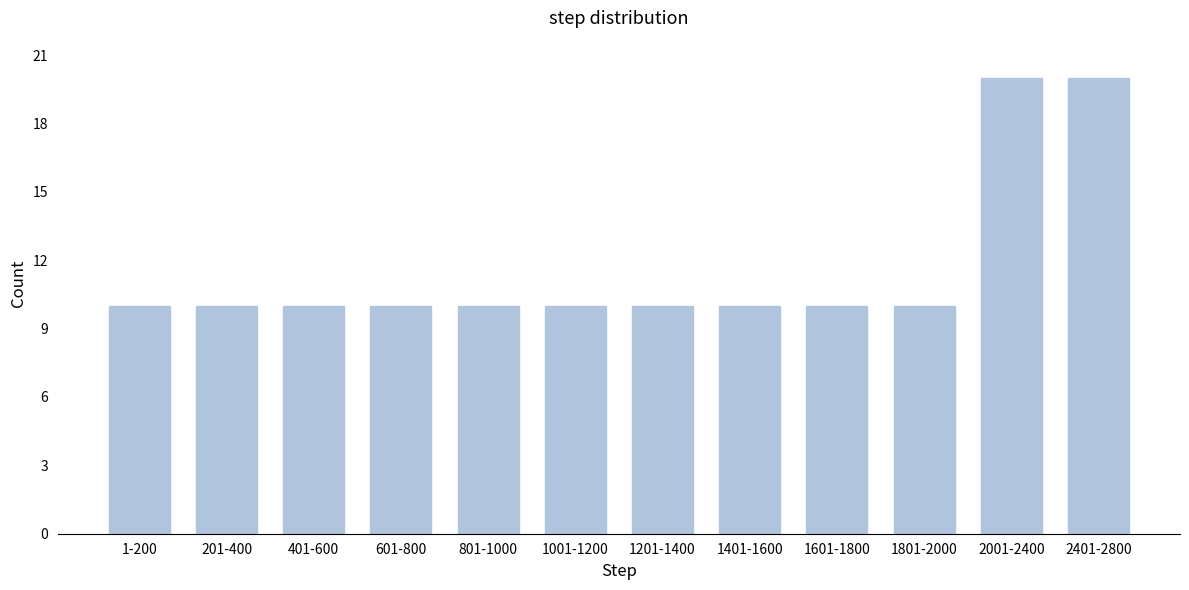

Reading left to right, list all the values displayed in this chart.

10	10	10	10	10	10	10	10	10	10	20	20